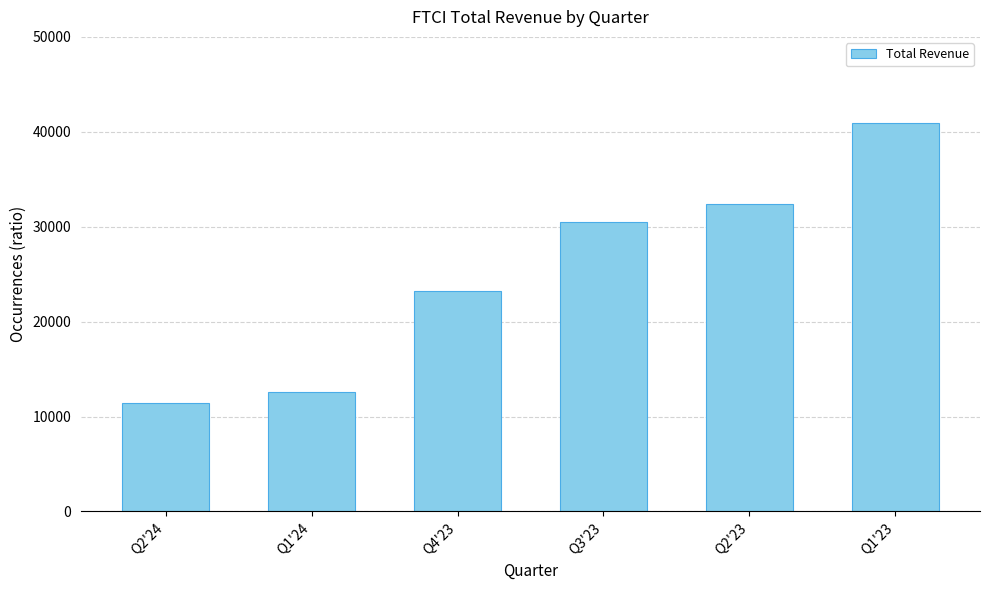

The value at Q1'23 is 63148. True or false?

False